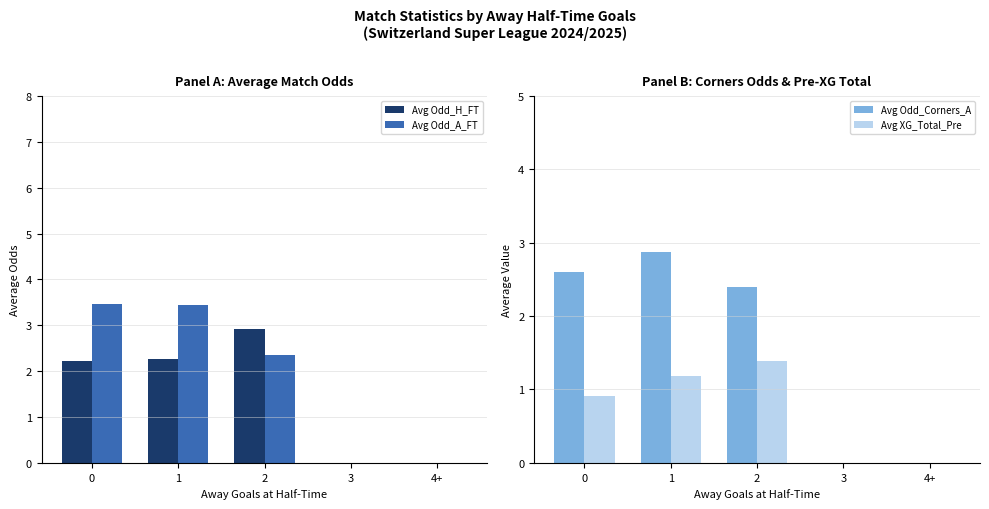

The value of Avg Odd_H_FT at 4+ is 0.0. True or false?

True